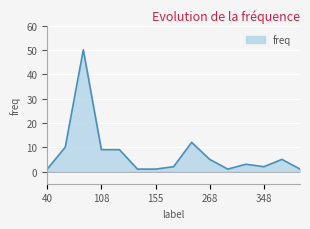

What is the difference between the maximum and minimum values?

49